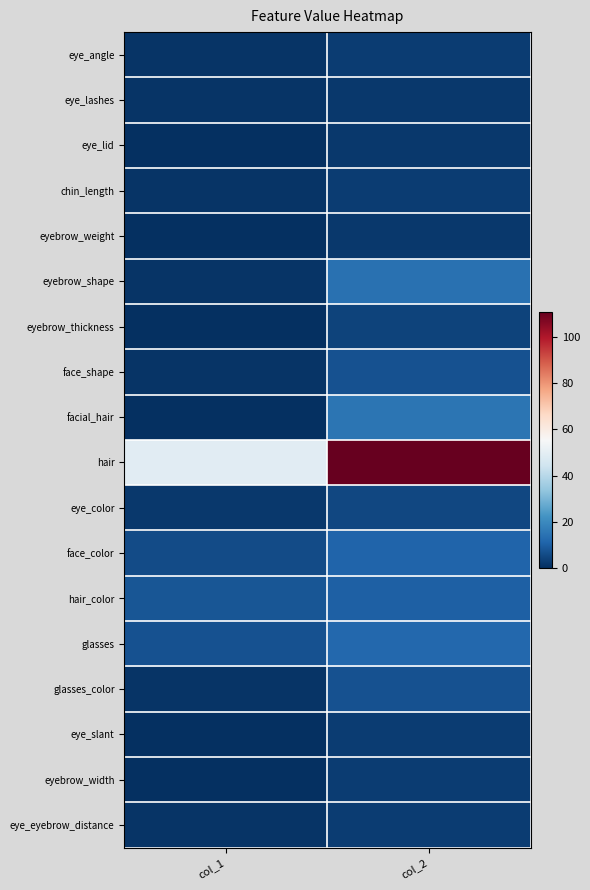

Reading left to right, list all the values displayed in this chart.

eye_angle: col_1=1	col_2=3
eye_lashes: col_1=1	col_2=2
eye_lid: col_1=0	col_2=2
chin_length: col_1=1	col_2=3
eyebrow_weight: col_1=0	col_2=2
eyebrow_shape: col_1=1	col_2=14
eyebrow_thickness: col_1=0	col_2=4
face_shape: col_1=1	col_2=7
facial_hair: col_1=0	col_2=15
hair: col_1=49	col_2=111
eye_color: col_1=2	col_2=5
face_color: col_1=6	col_2=11
hair_color: col_1=8	col_2=10
glasses: col_1=7	col_2=12
glasses_color: col_1=1	col_2=7
eye_slant: col_1=0	col_2=3
eyebrow_width: col_1=0	col_2=3
eye_eyebrow_distance: col_1=1	col_2=3